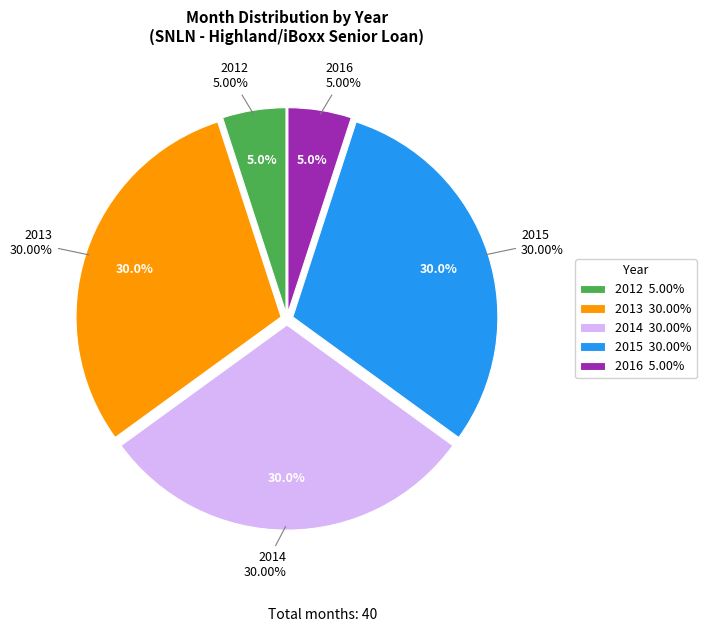

Combined, what portion of the pie is 2015 and 2016?

35.0%